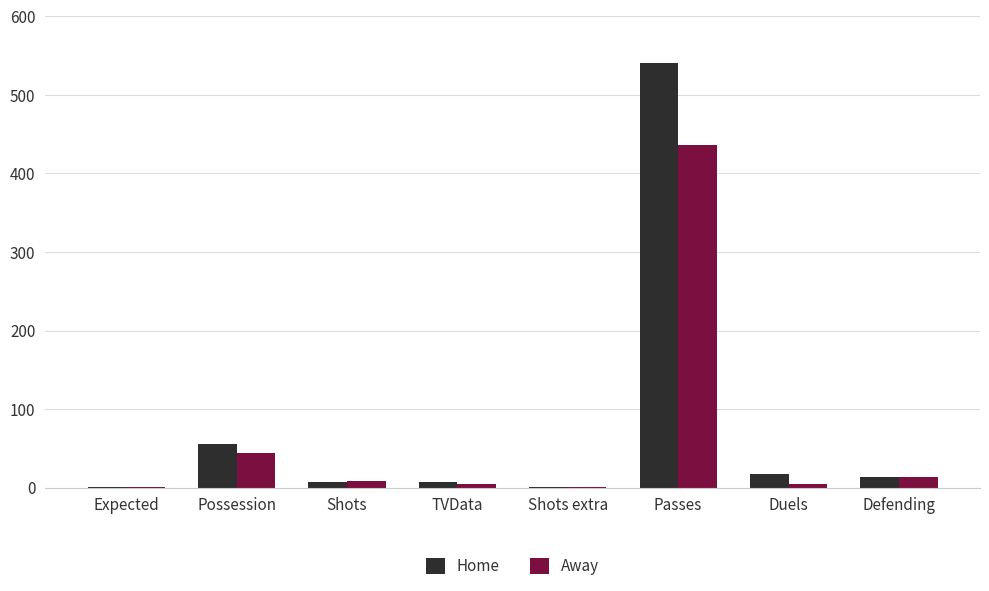

Is the value of Away at Defending greater than the value of Home at Possession?

No